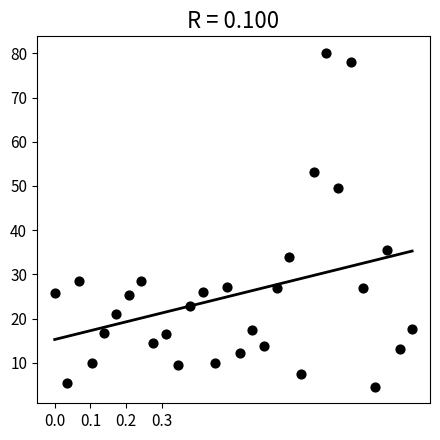

What is the range of X values (max minus min)?

1.0